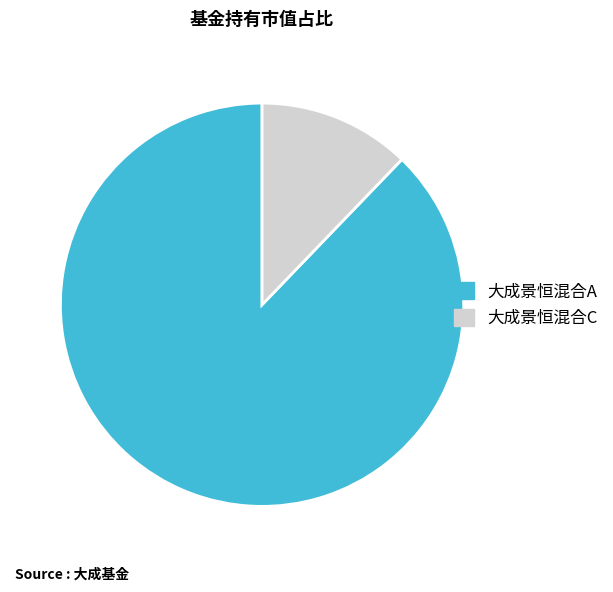

Combined, do 大成景恒混合C and 大成景恒混合A account for over 50%?

Yes